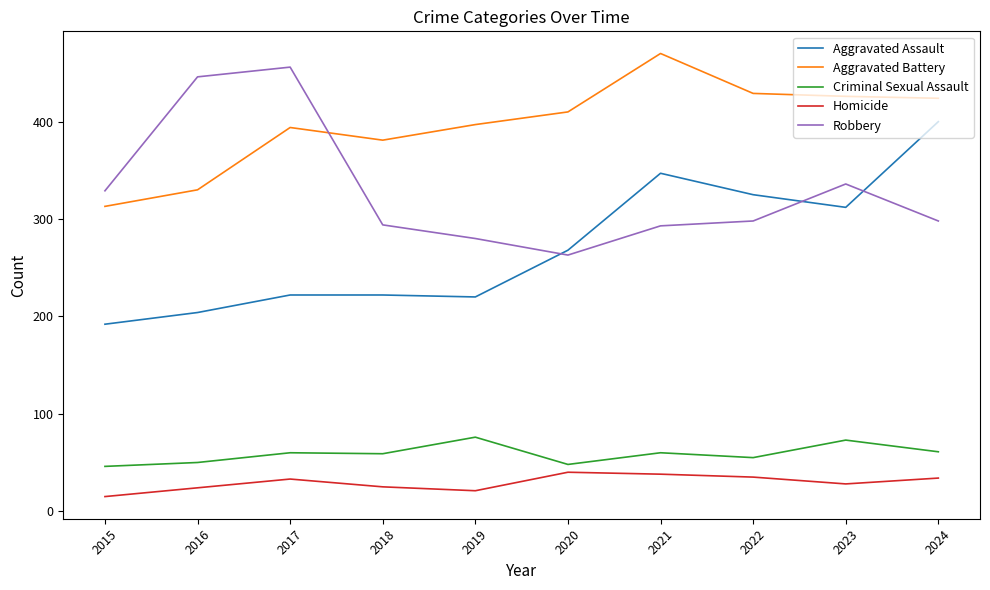

What is the approximate value of Aggravated Assault at 2024, to the nearest 5?

400